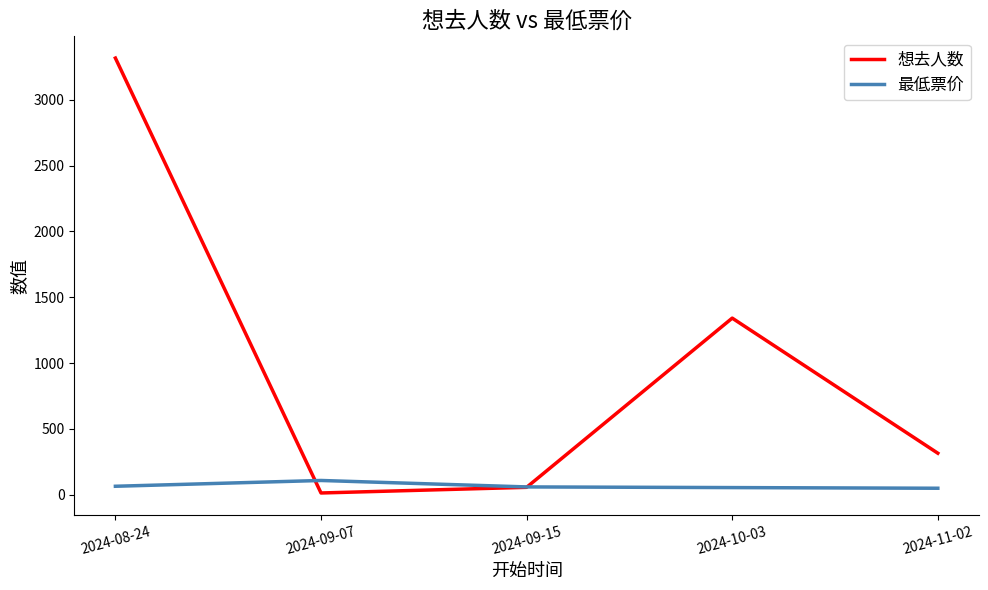

At how many categories does at least one series exceed 813?

2